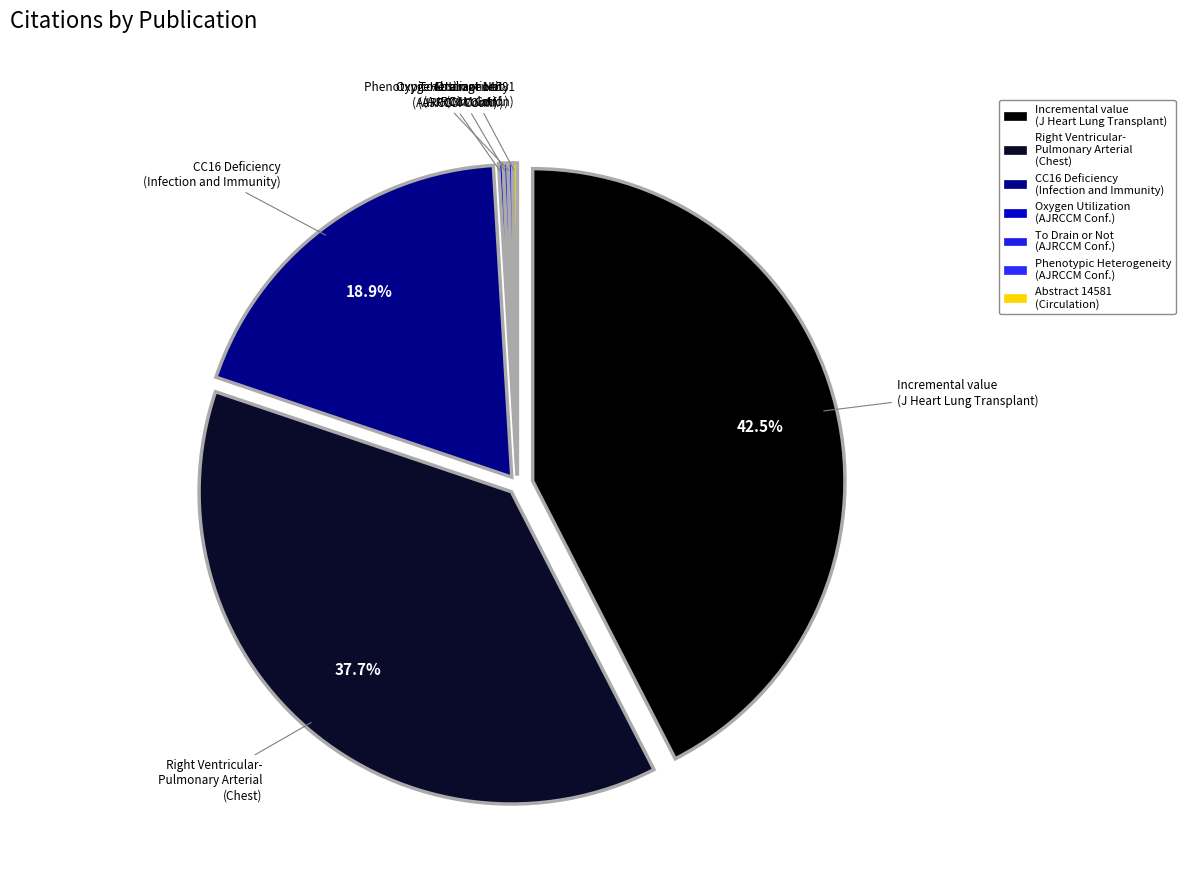

How many slices are in this pie chart?

7